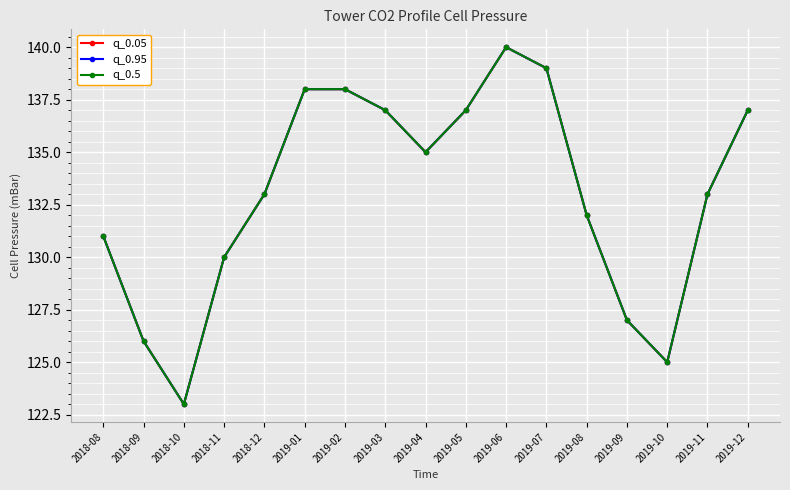

True or false: q_0.5 has a value of 79 at 2018-08.

False